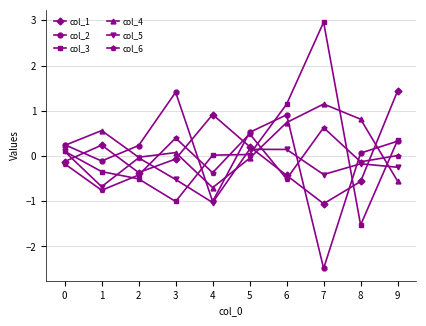

Which series has the largest range (max minus min)?

col_3